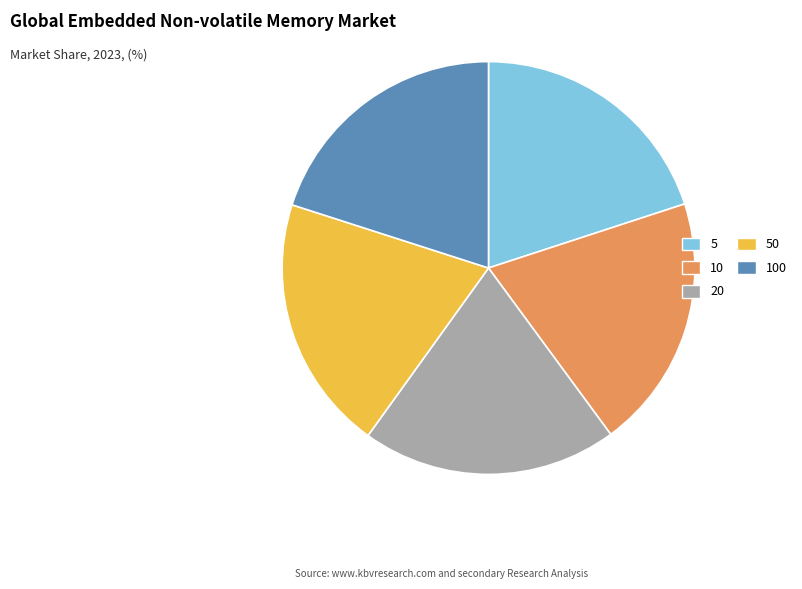

The 100 slice represents 20% of the pie. True or false?

True